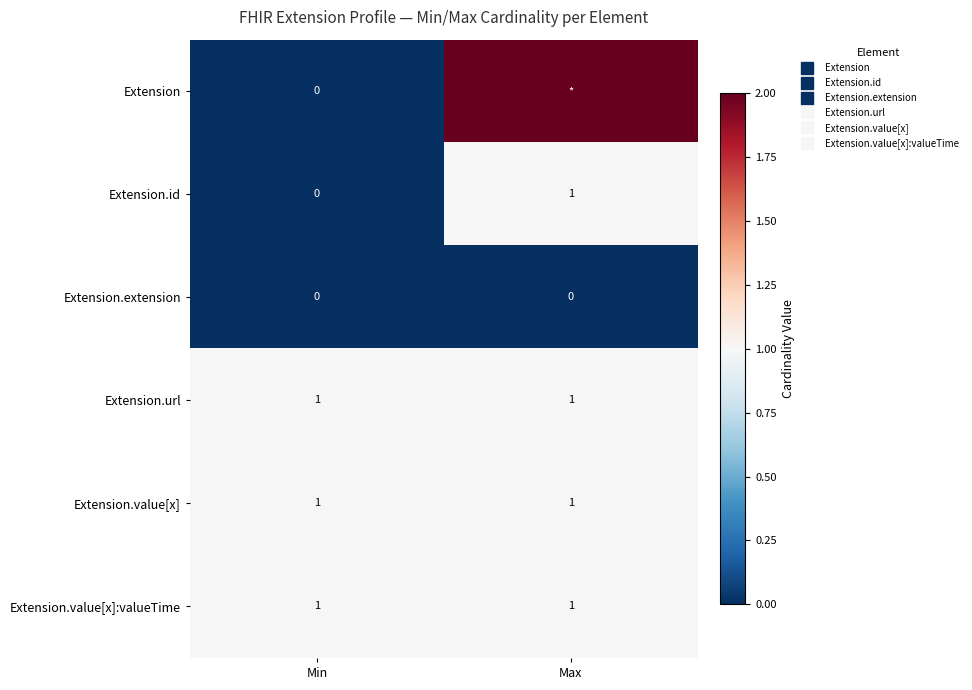

Is the value of Extension.value[x]:valueTime at Max greater than the value of Extension.url at Min?

No